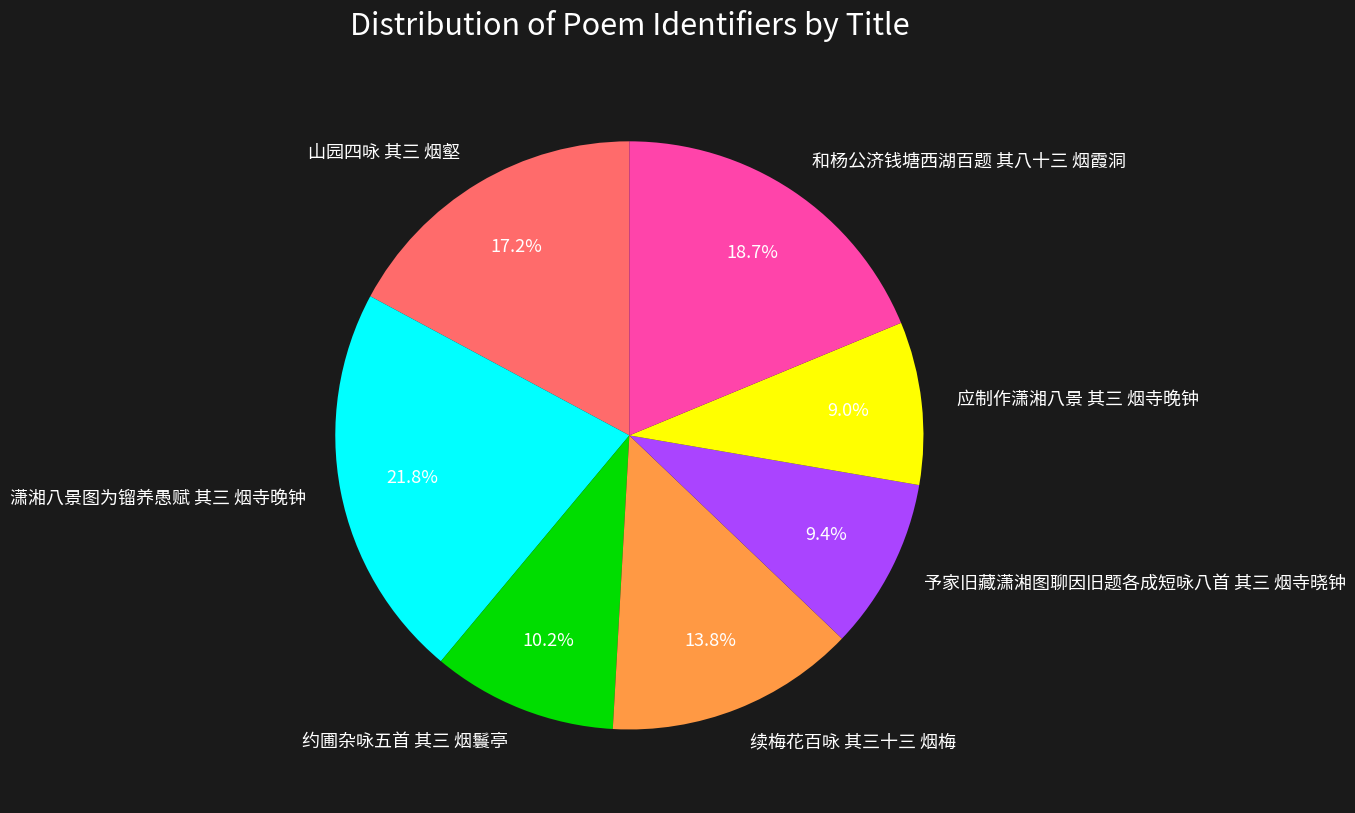

What is the largest slice in the pie chart?

潇湘八景图为镏养愚赋 其三 烟寺晚钟